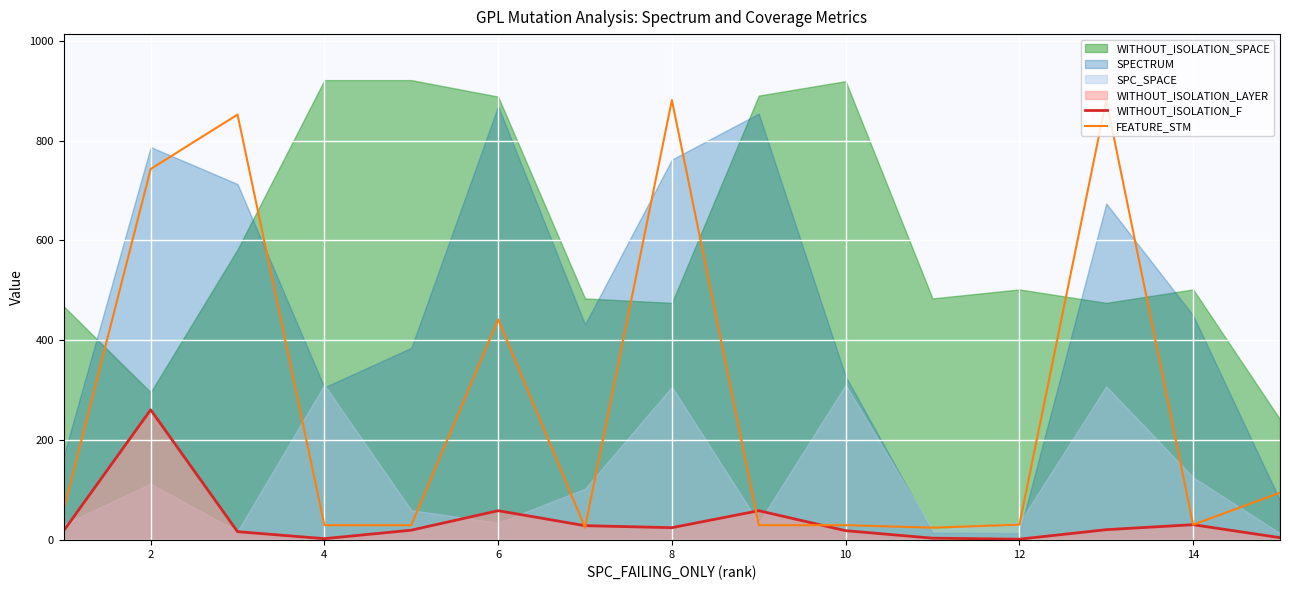

What is the average value of the WITHOUT_ISOLATION_F series?

38